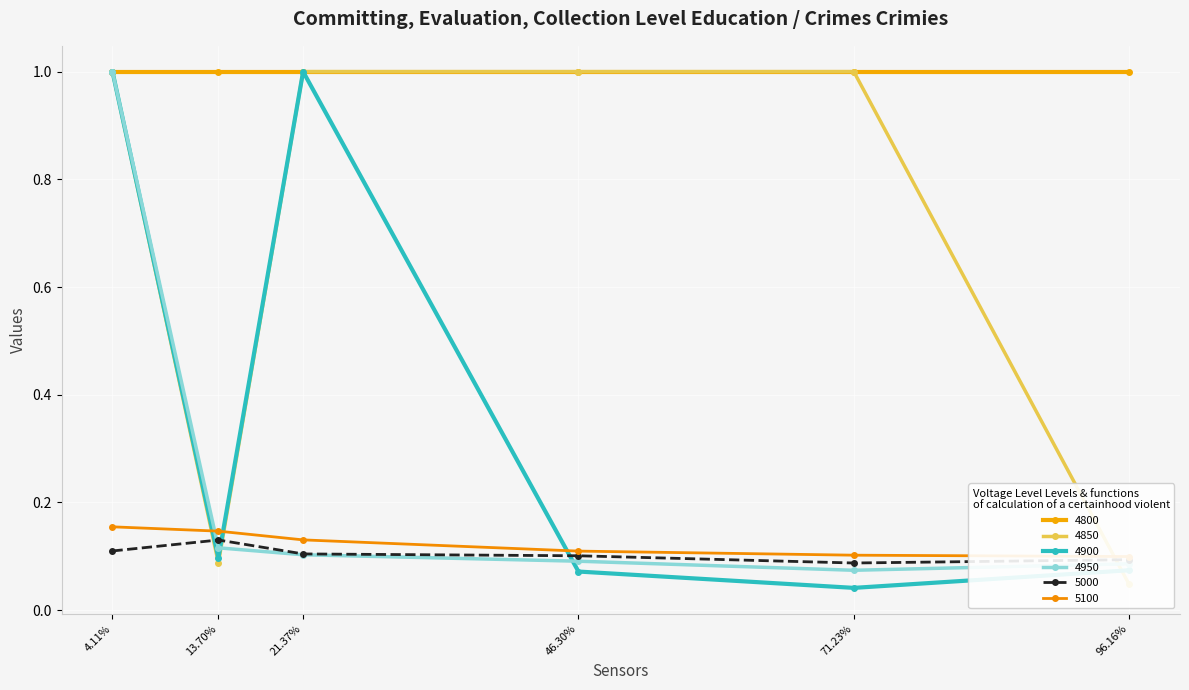

Where is the first local maximum for 4900?

21.37%